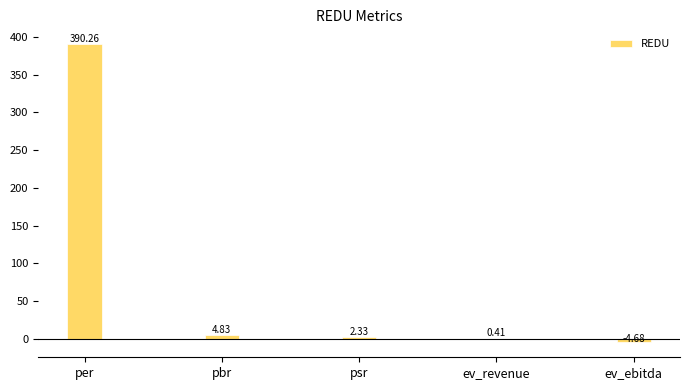

How many data points does each series have?

5